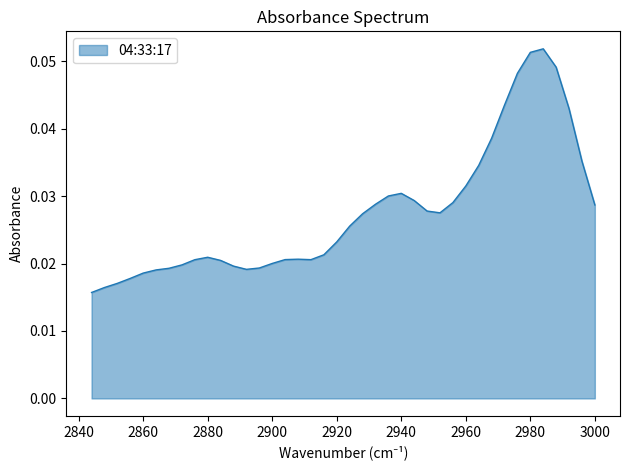

Count the values in the range 0 to 1.

40